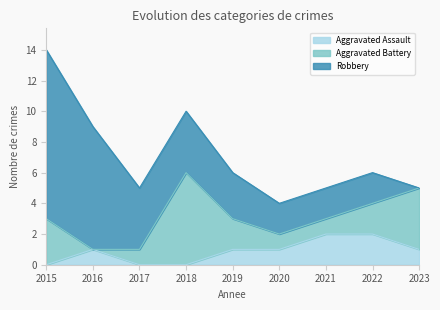

At how many categories does at least one series exceed 5?

3